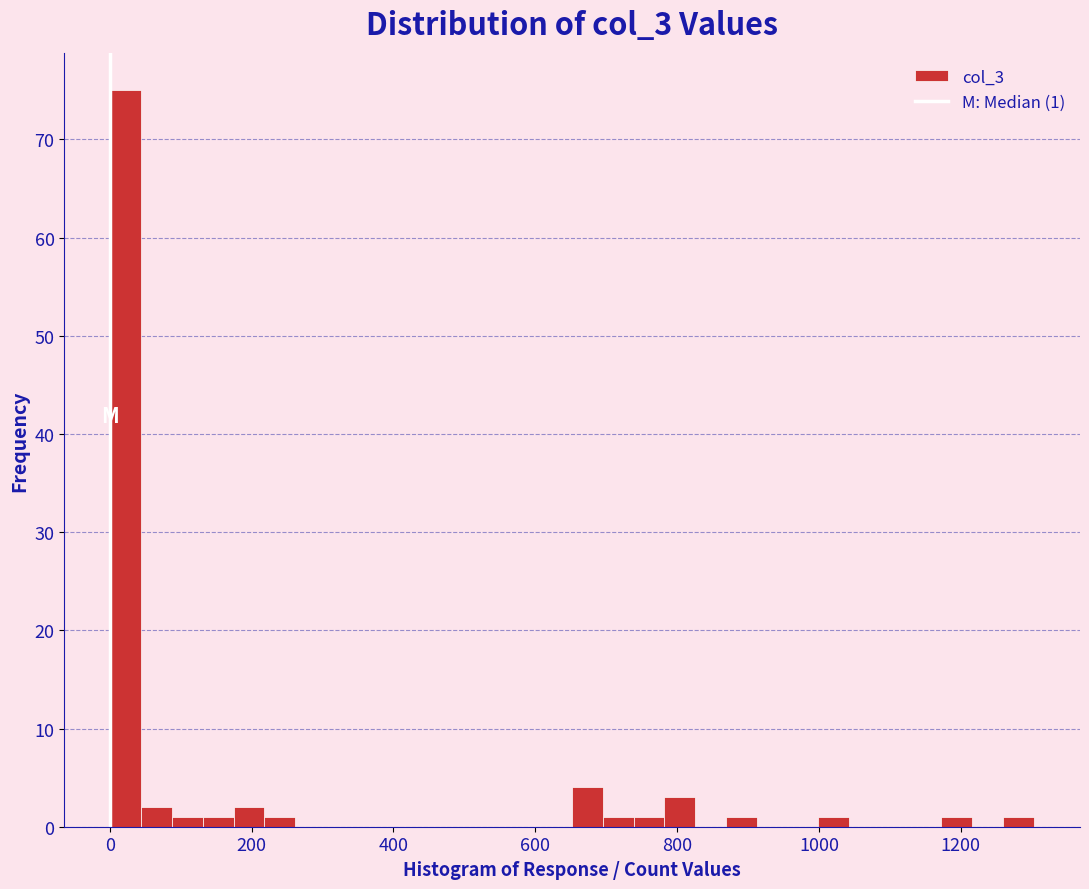

Read against the x-axis, roughly where is the centre of the tallest bar?

20